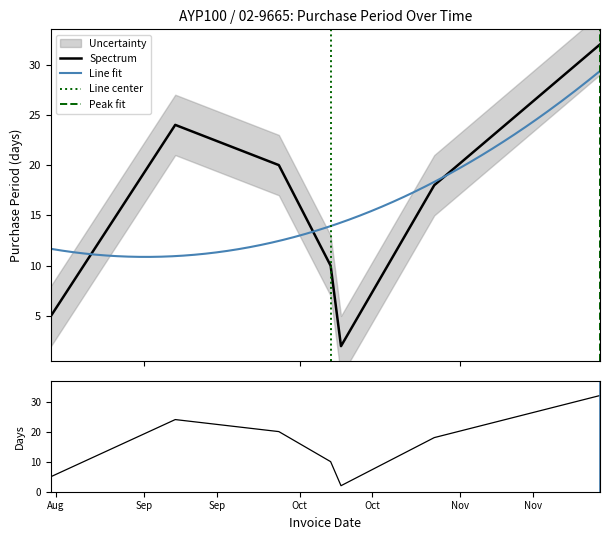

The chart shows a value of 1 at 2017-10-09. True or false?

False